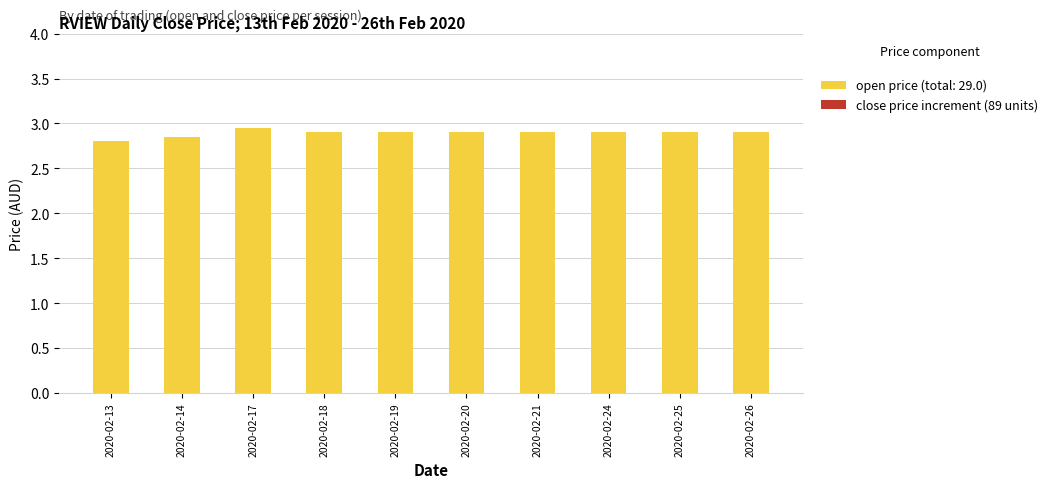

What is the change in value from 2020-02-13 to 2020-02-21?

+0.1